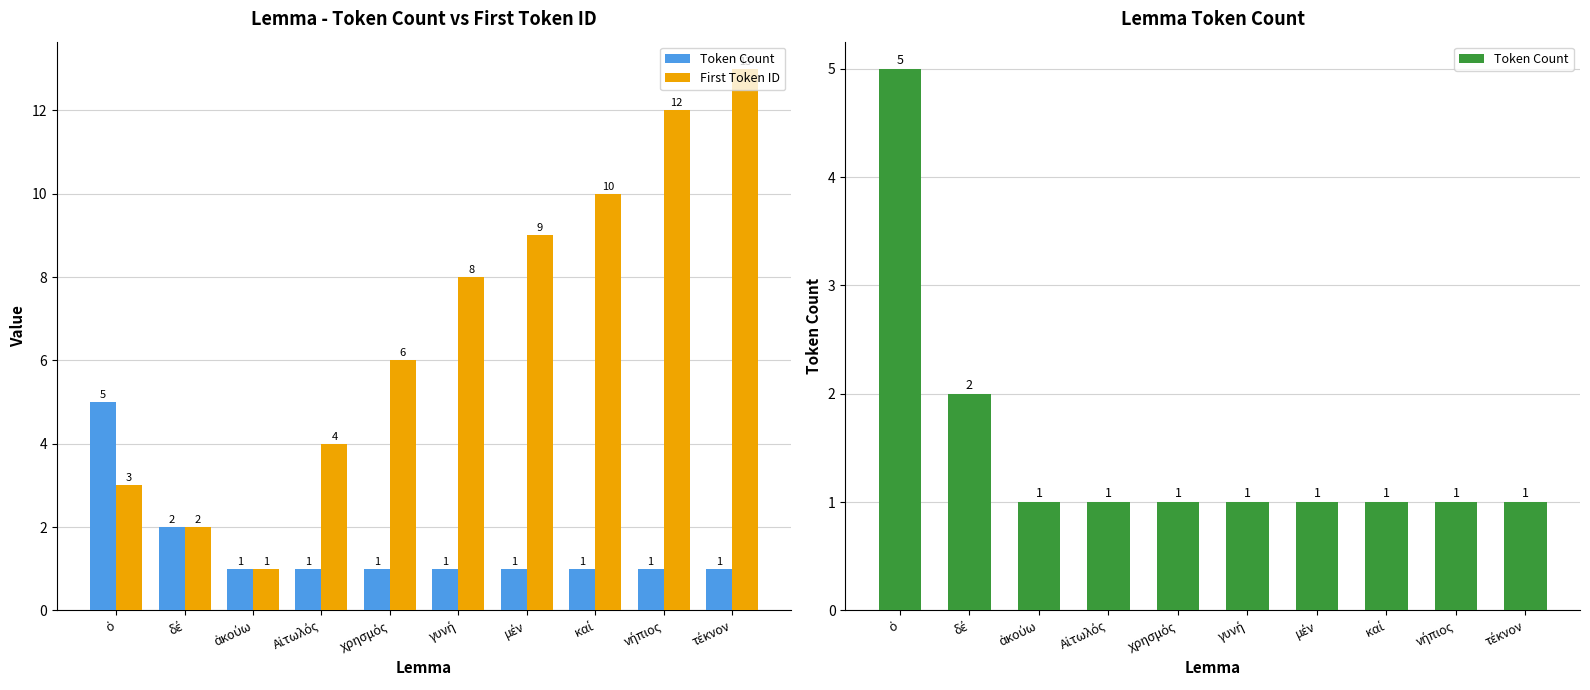

Reading left to right, list all the values displayed in this chart.

Token Count: 5	2	1	1	1	1	1	1	1	1
First Token ID: 3	2	1	4	6	8	9	10	12	13